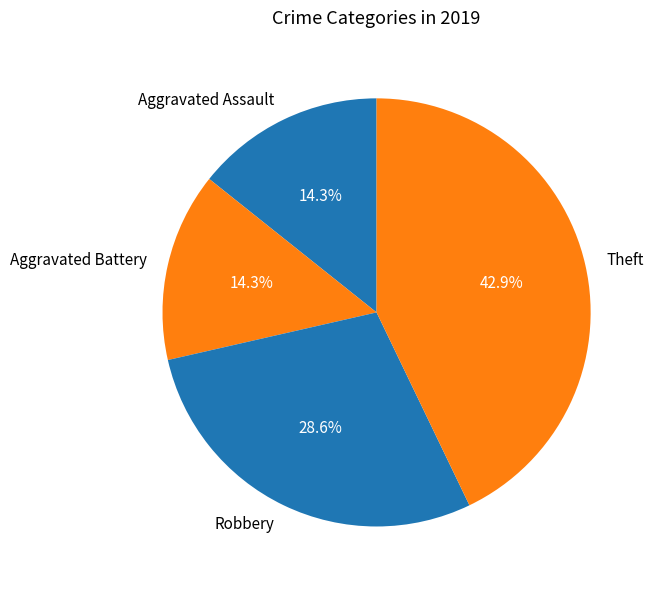

Count the number of slices in the pie.

4